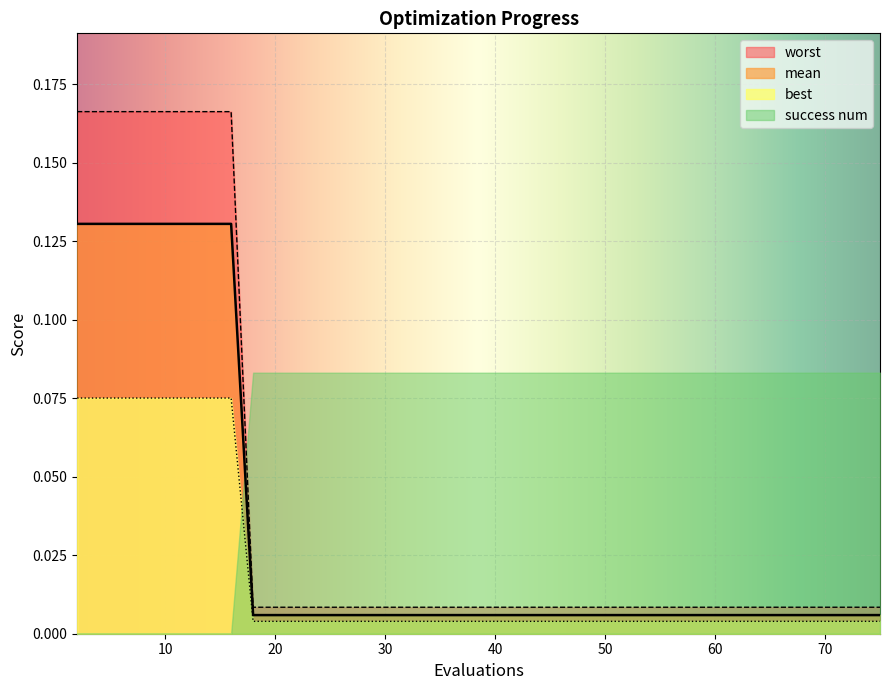

True or false: worst and mean cross at least once.

False